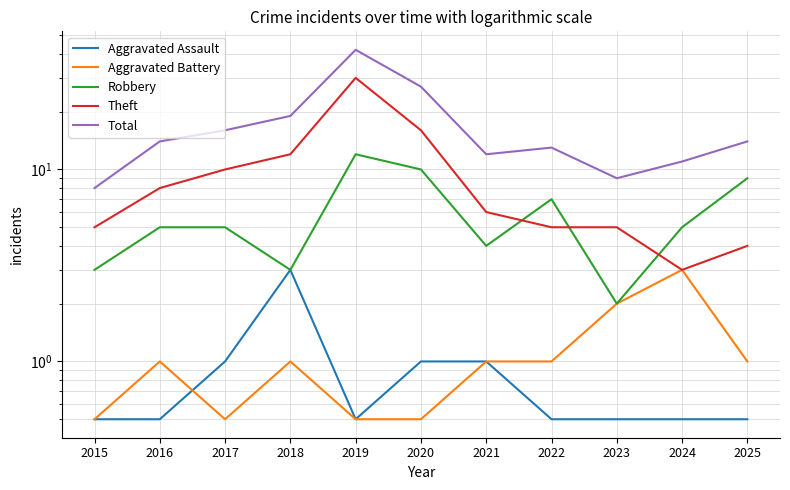

Where is Total nearest to the value 25?

2020